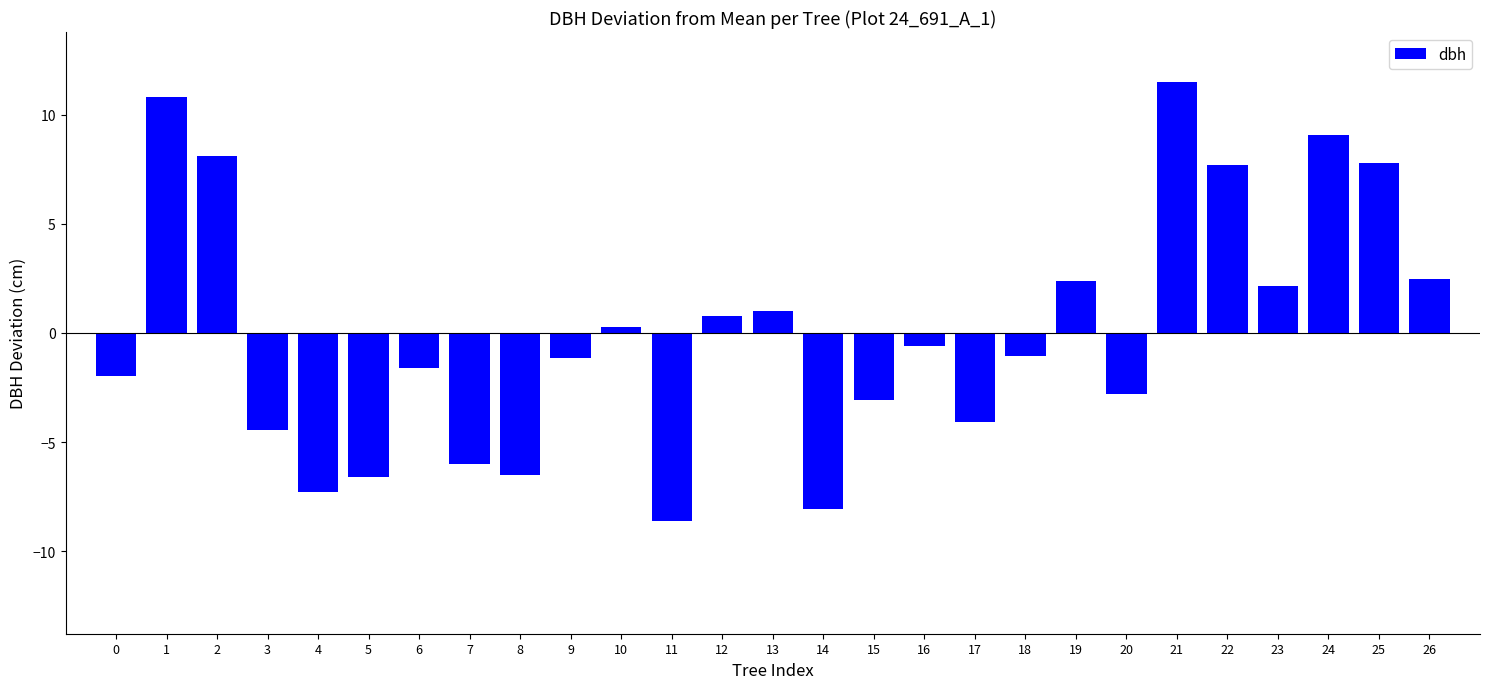

Which category has the highest value across all series?

21